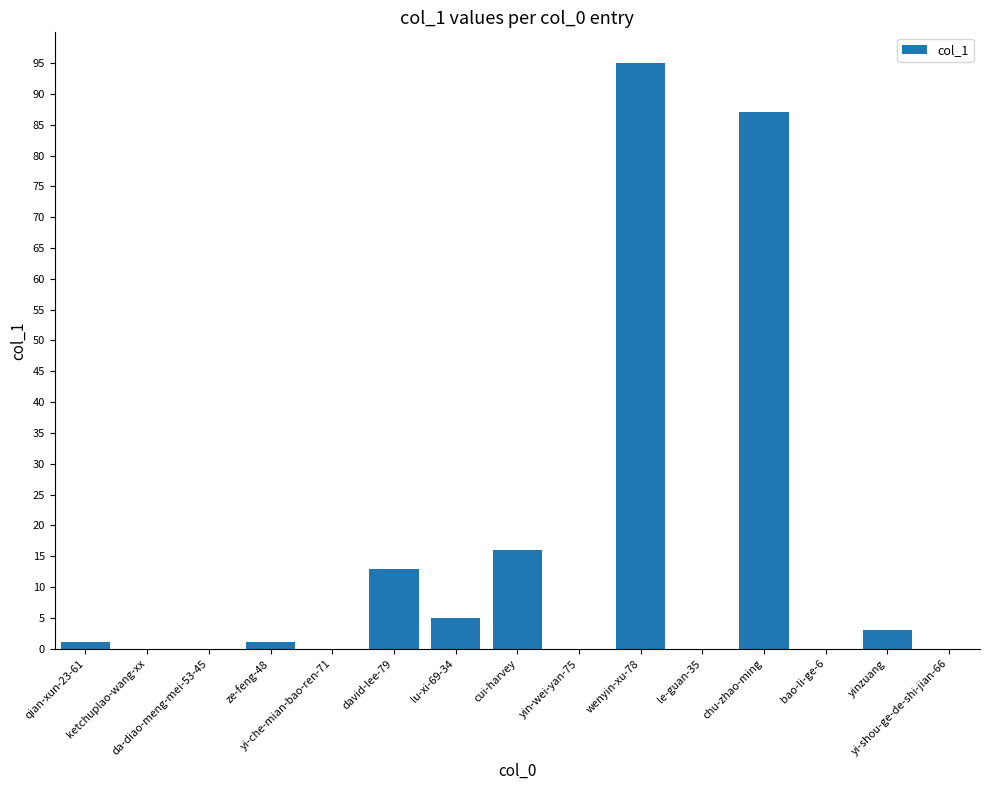

What is the greatest value displayed?

95